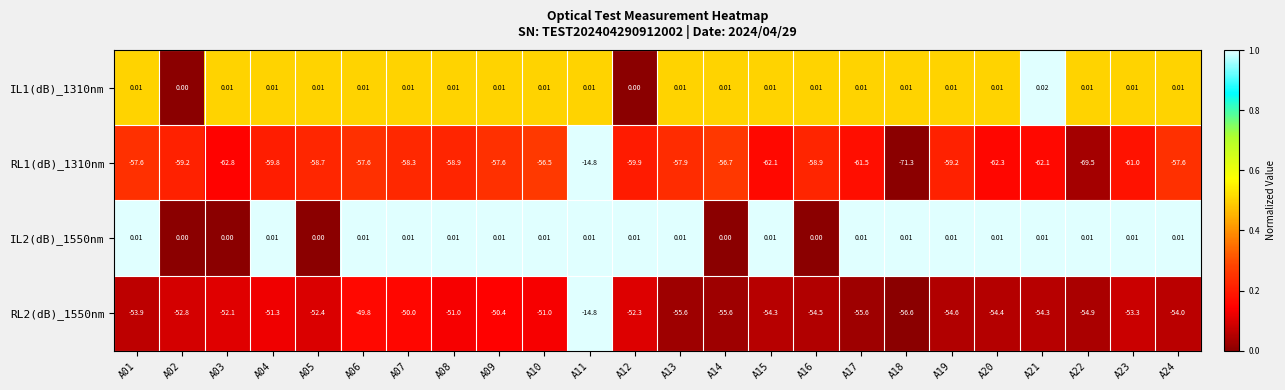

Is the value of IL2(dB)_1550nm at A16 greater than the value of IL1(dB)_1310nm at A13?

No